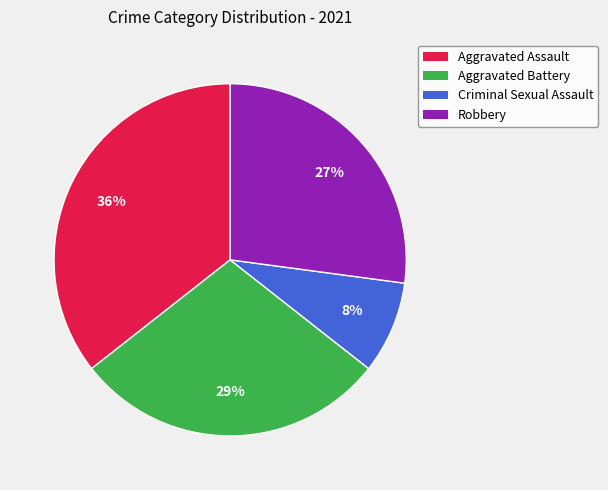

Is there a majority slice in this chart?

No